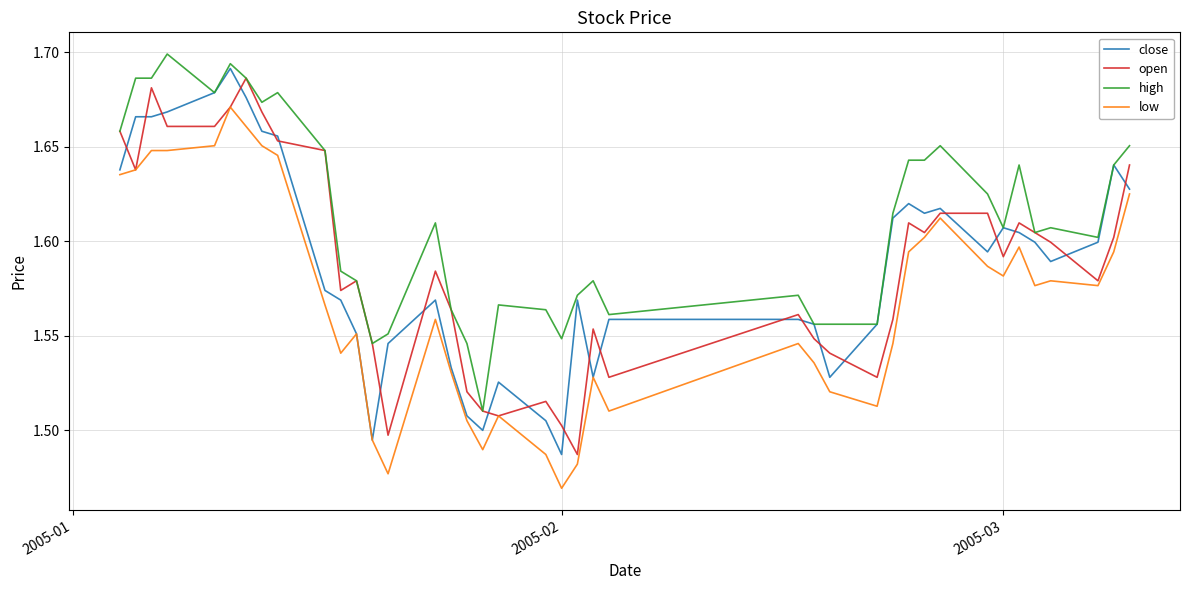

List the series in order of their peak value, lowest first.

low, open, close, high